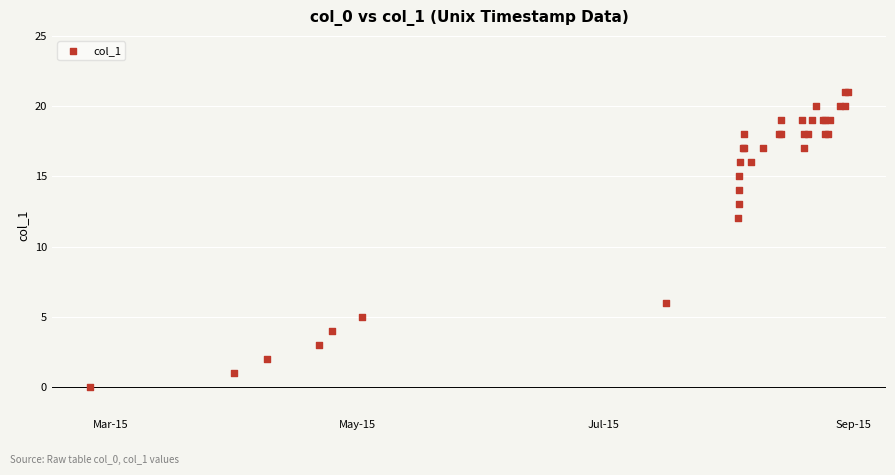

What Y value in the scatter plot is closest to 10?

12